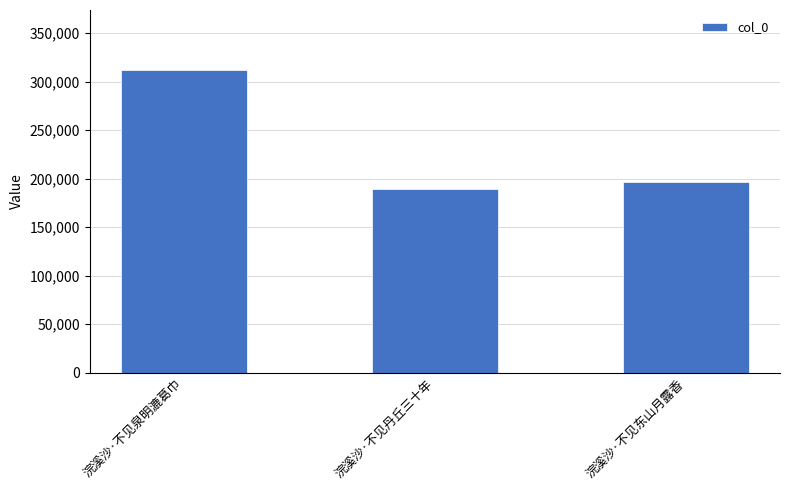

The value at 浣溪沙·不见东山月露香 is 196028. True or false?

True